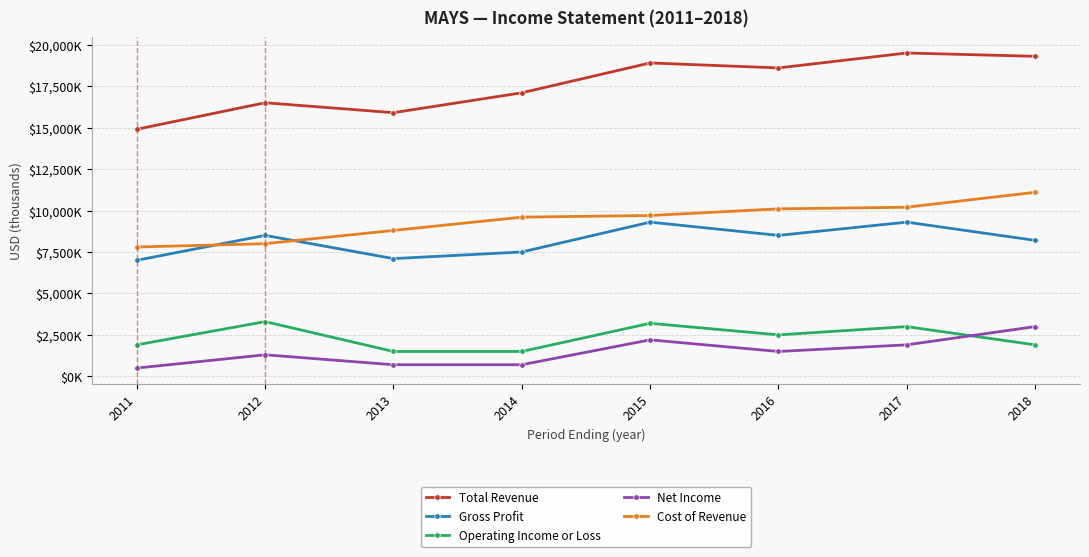

What are all the series names shown in the legend?

Total Revenue, Gross Profit, Operating Income or Loss, Net Income, Cost of Revenue